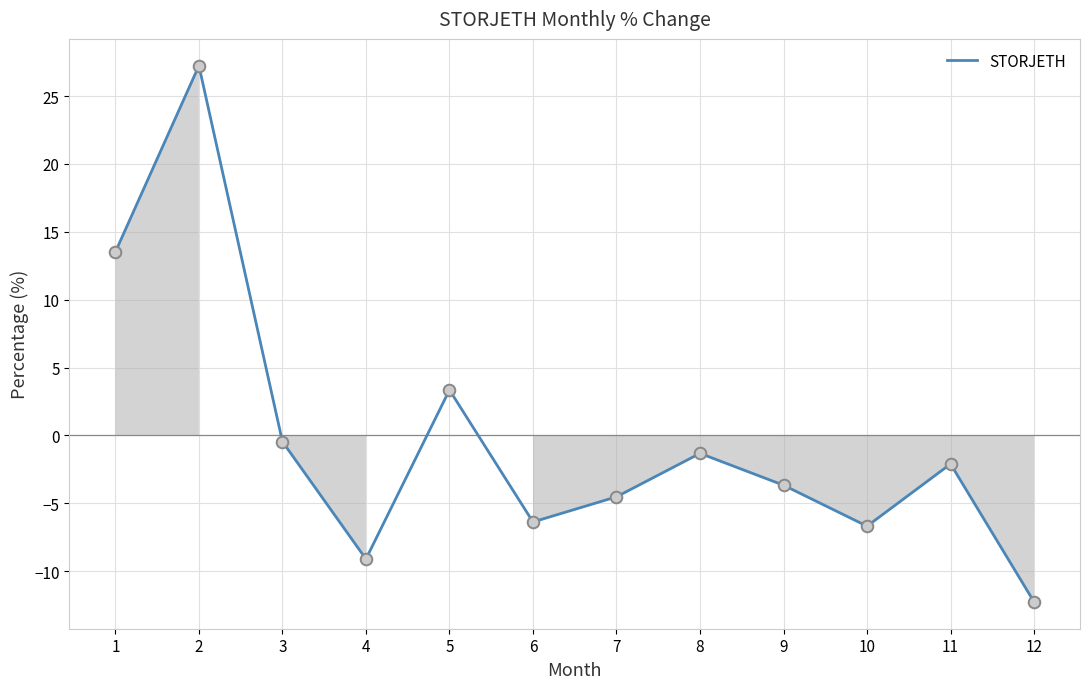

What is the change in value from 3 to 6?

-5.9